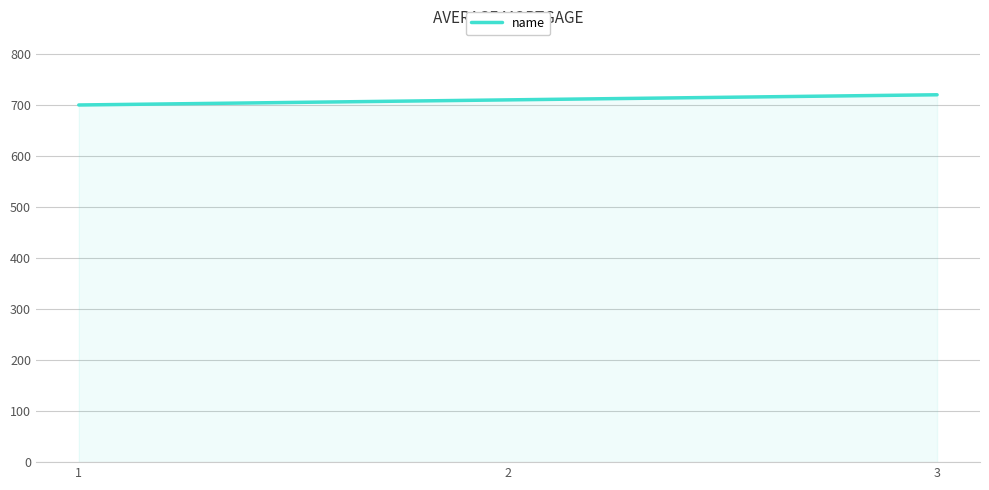

Count the values in the range 700 to 720.

3